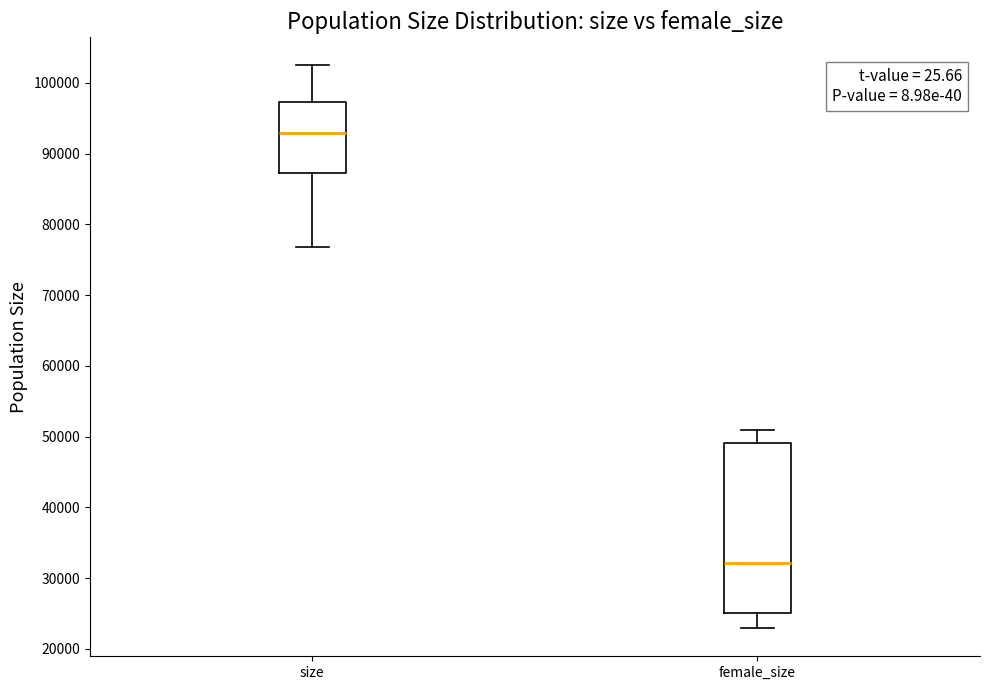

Reading left to right, read every box against the y-axis: the position of its median line, the range the box covers, and the ends of its whiskers. The values are not printed on the chart, so give them approximately, as read against the axis.

size: median 93000, box 87000 to 97000, whiskers 77000 to 102000
female_size: median 32000, box 25000 to 49000, whiskers 23000 to 51000